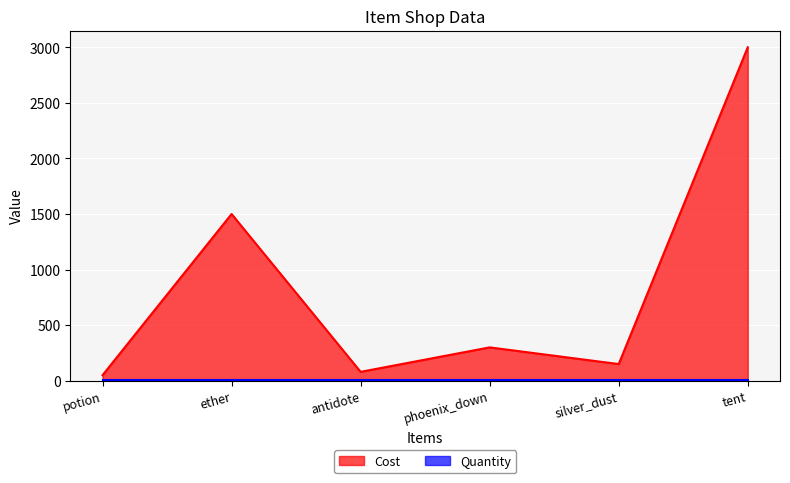

How many distinct data groups are displayed?

2